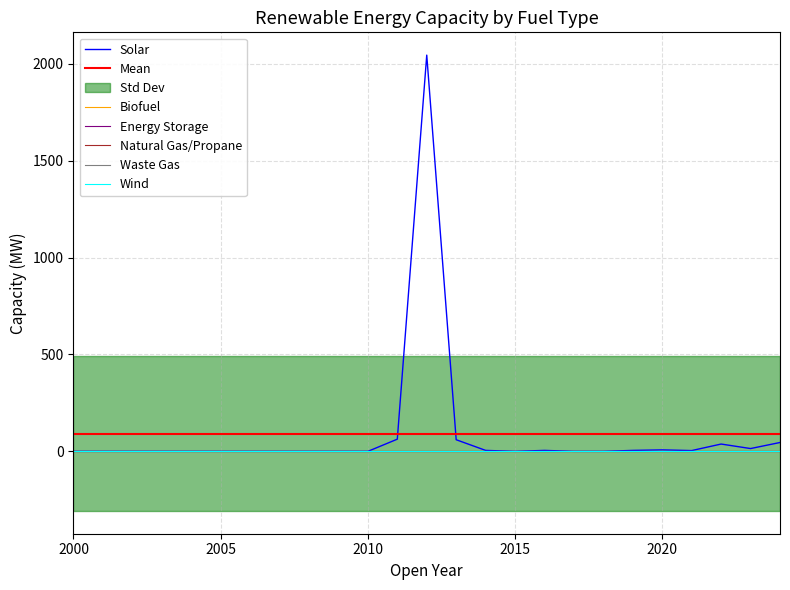

Which series has the largest range (max minus min)?

Solar